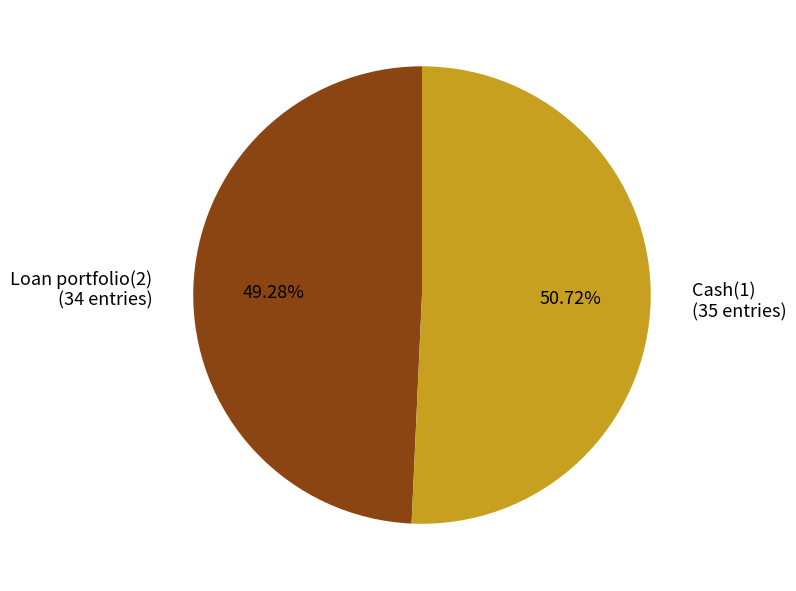

True or false: Cash(1) accounts for 63% of the total.

False